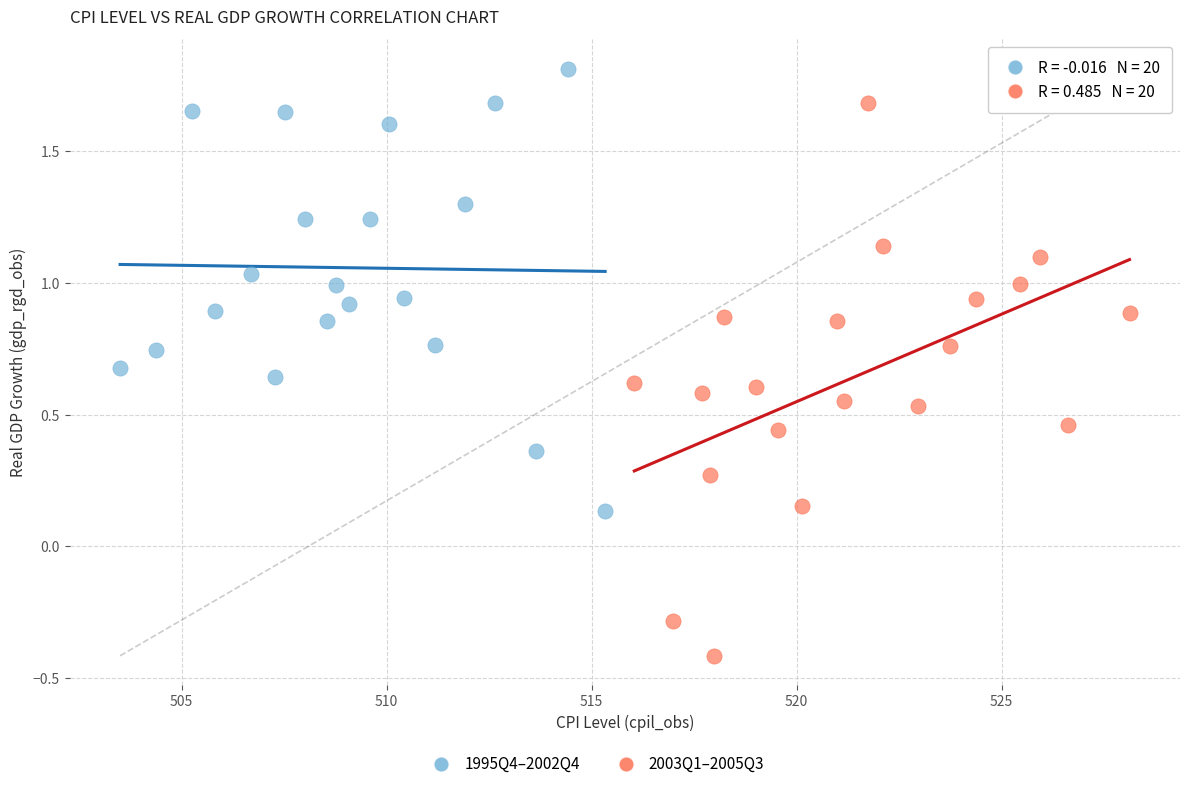

Which series reaches the maximum Y coordinate?

1995Q4–2002Q4